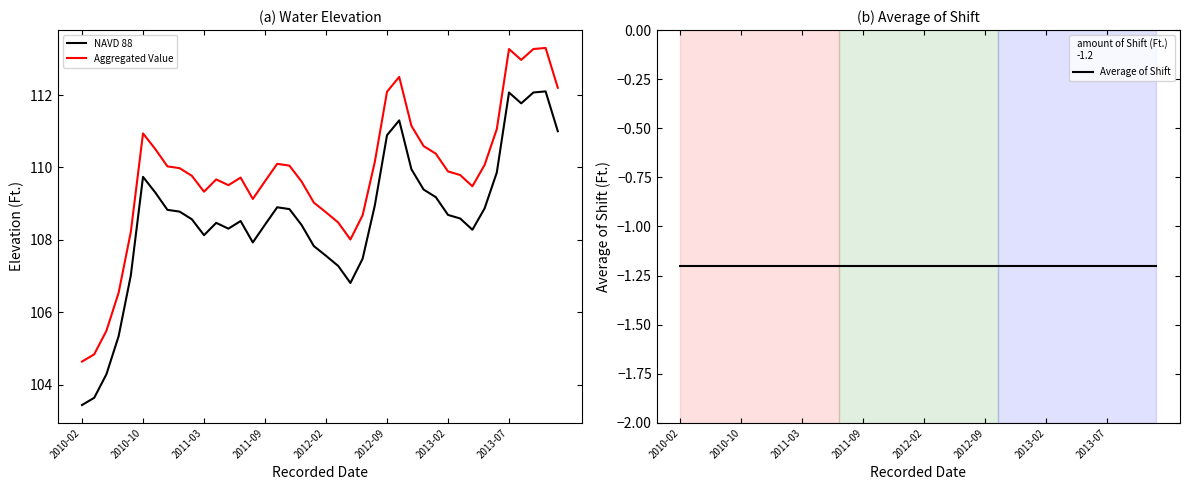

True or false: Aggregated Value and Average of Shift cross at least once.

False